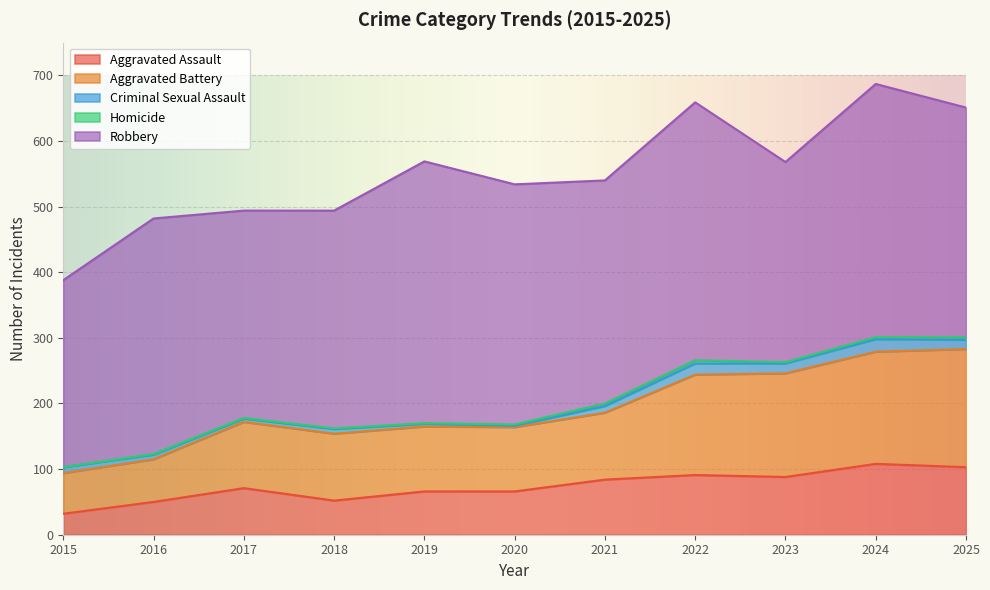

What are all the series names shown in the legend?

Aggravated Assault, Aggravated Battery, Criminal Sexual Assault, Homicide, Robbery